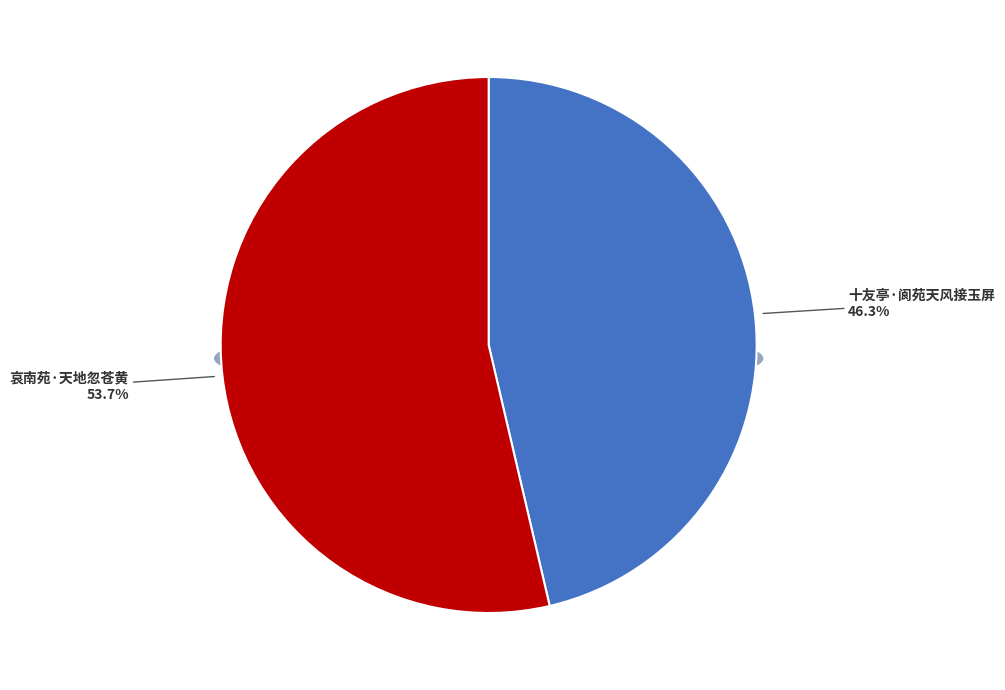

To the nearest percent, what percentage of the pie is 哀南苑·天地忽苍黄?

54%